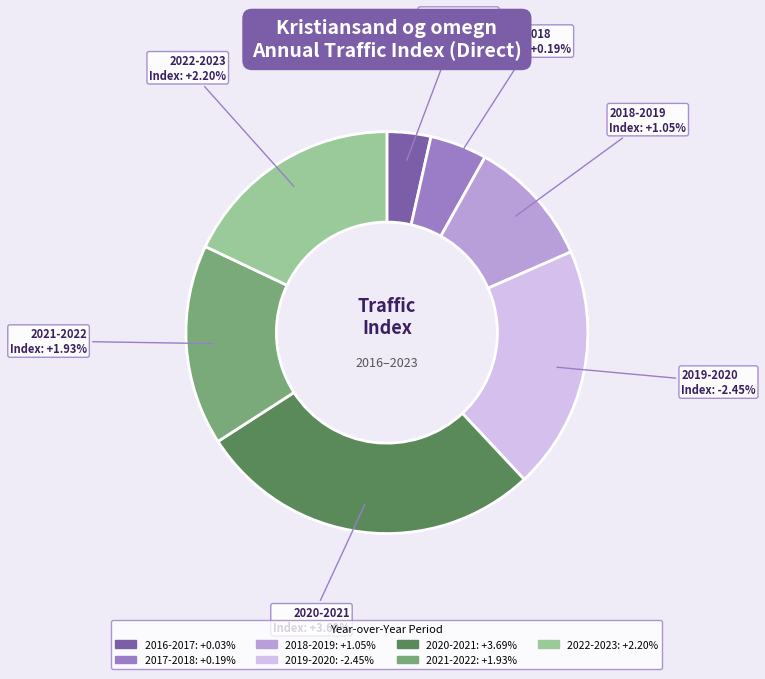

To the nearest percent, what is the average slice percentage?

14%